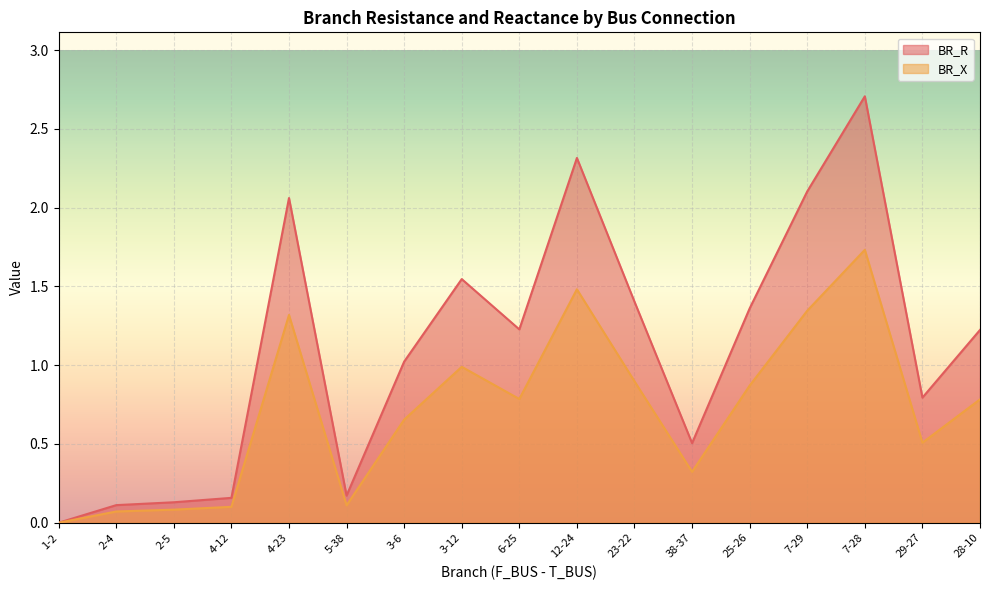

Where is the first local minimum for BR_X?

5-38